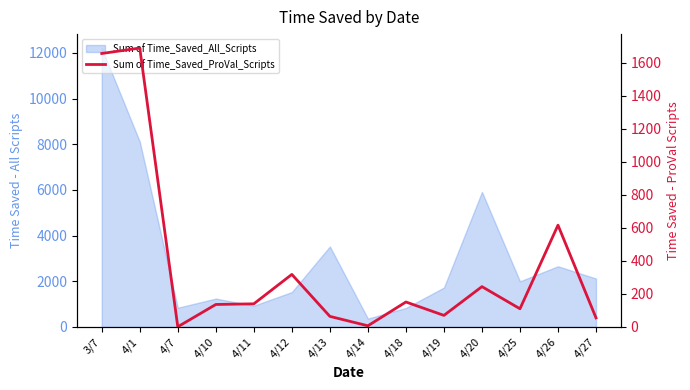

What is the label of the 6th point from the left?

4/12